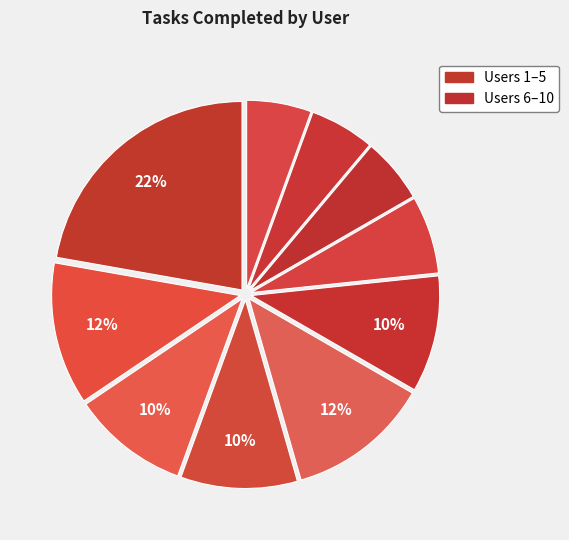

Is there any slice that represents more than half of the pie?

No